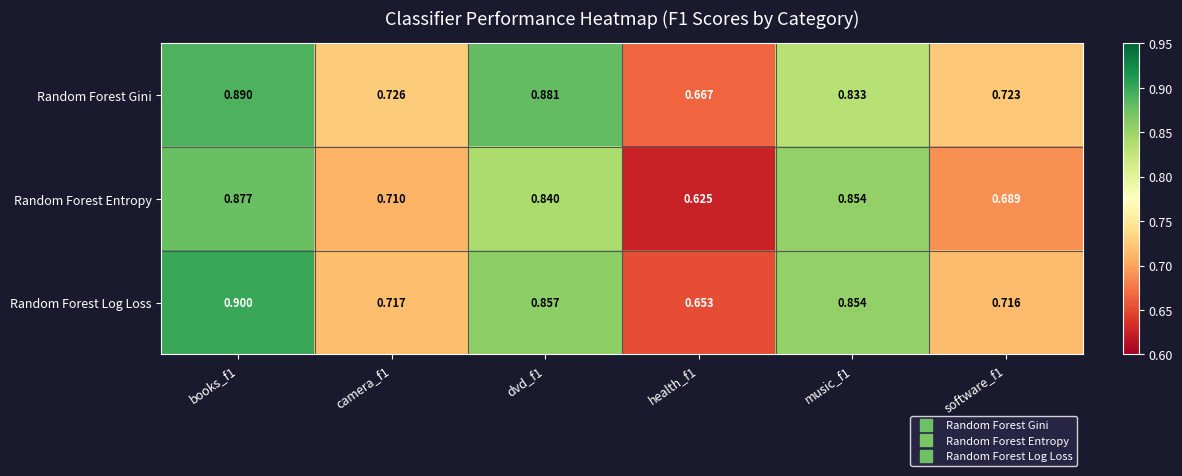

Which label corresponds to the smallest value in the chart?

health_f1